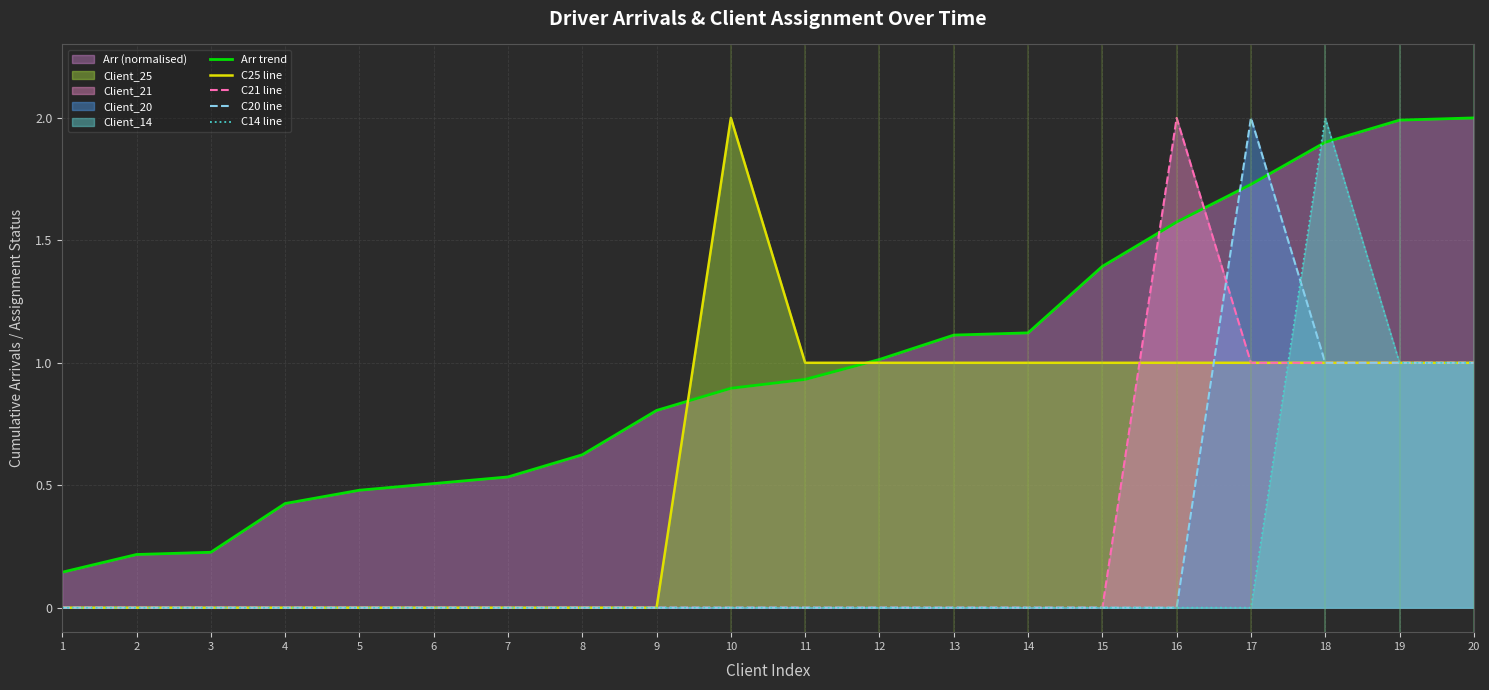

Does the chart display data point markers on the line(s)?

No